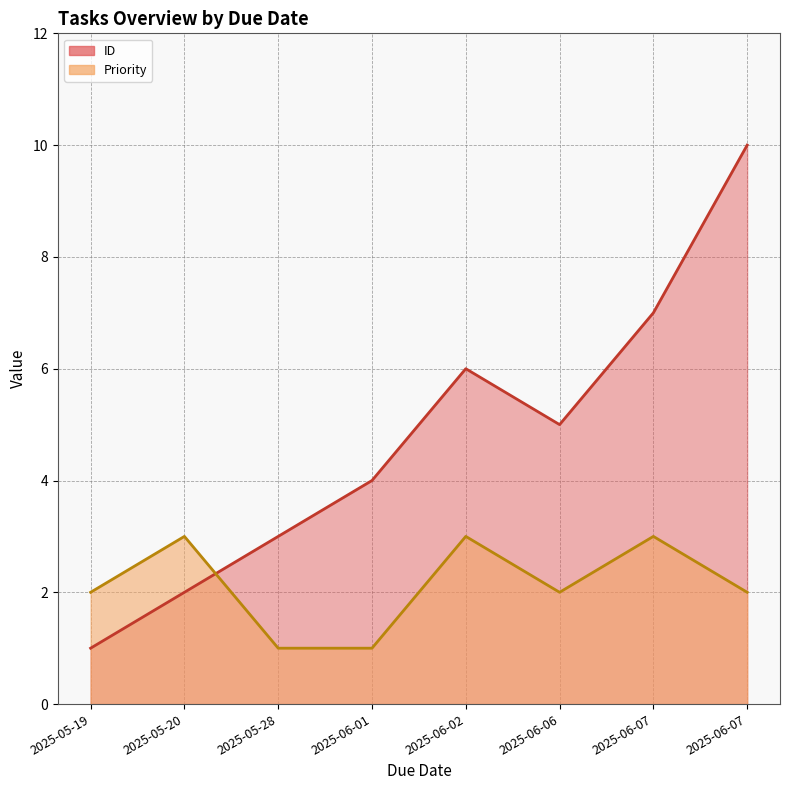

Between 2025-06-01 and 2025-05-28, which is larger?

2025-06-01